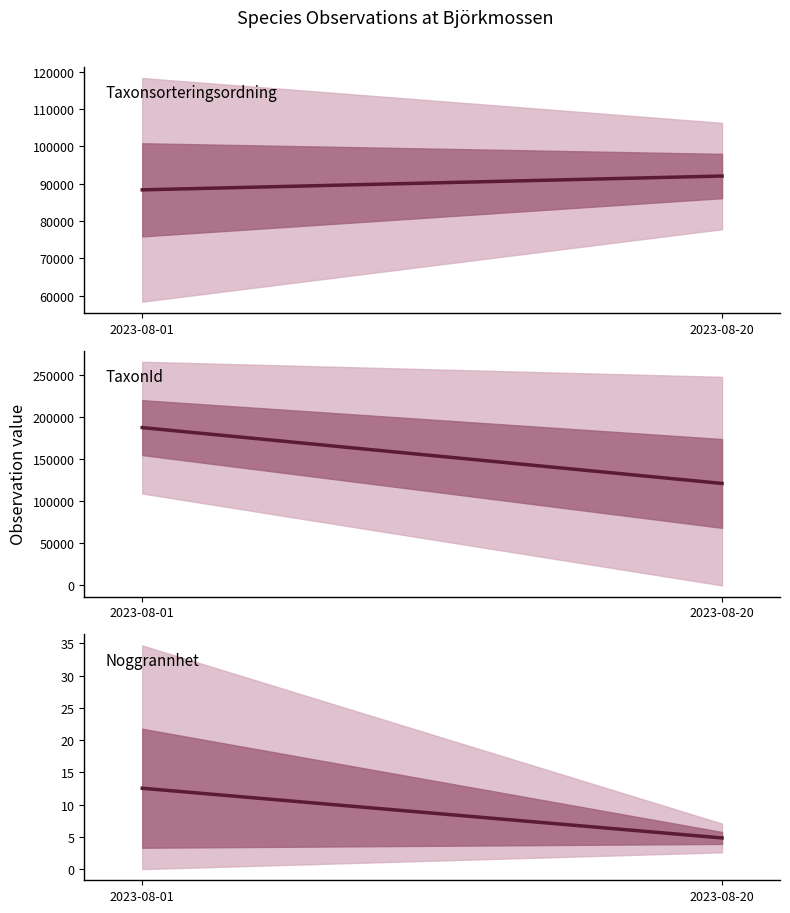

At how many categories does at least one series exceed 142624?

1